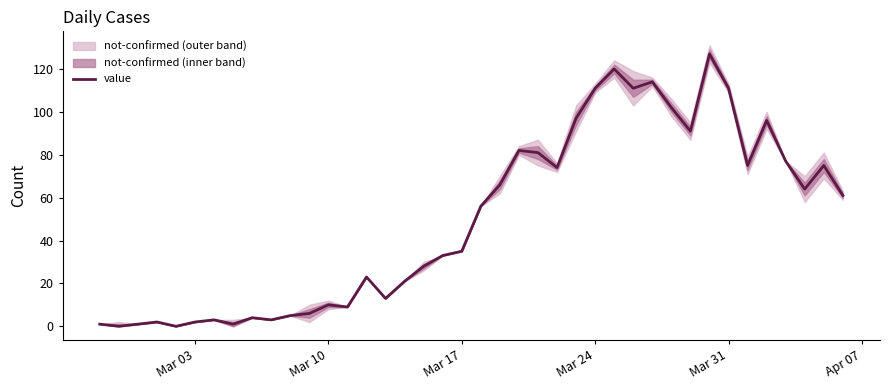

What is the highest value of the value series?

127